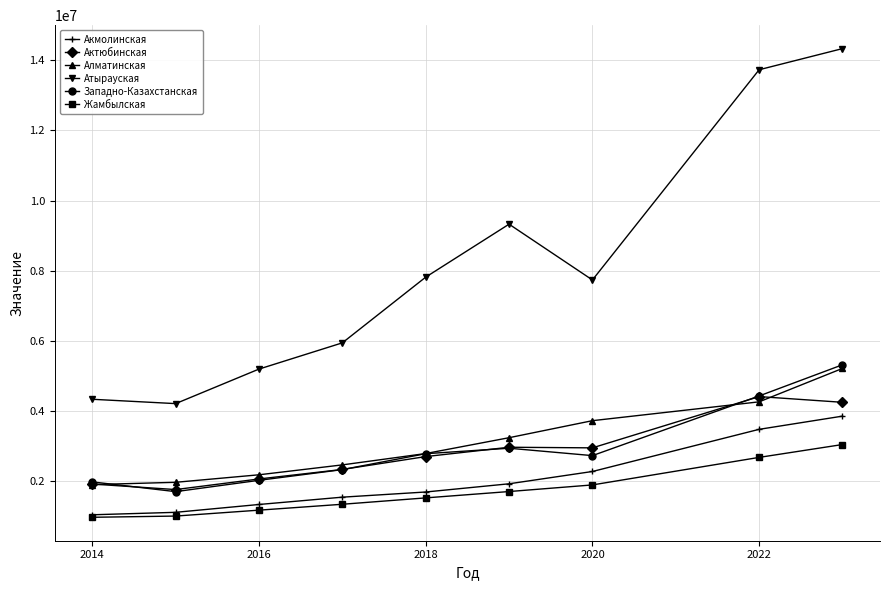

True or false: Акмолинская has more than 2 points higher than both neighbors.

False